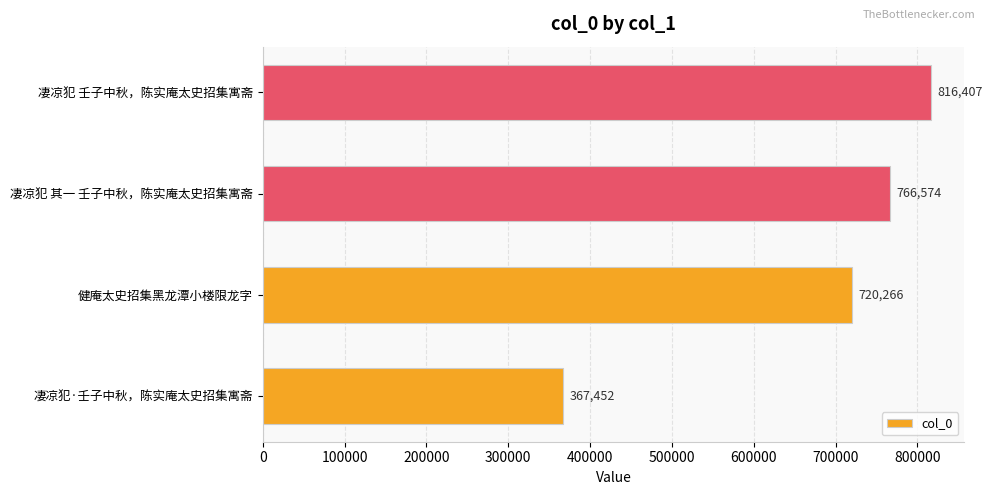

What is the sum of all values?

2670699